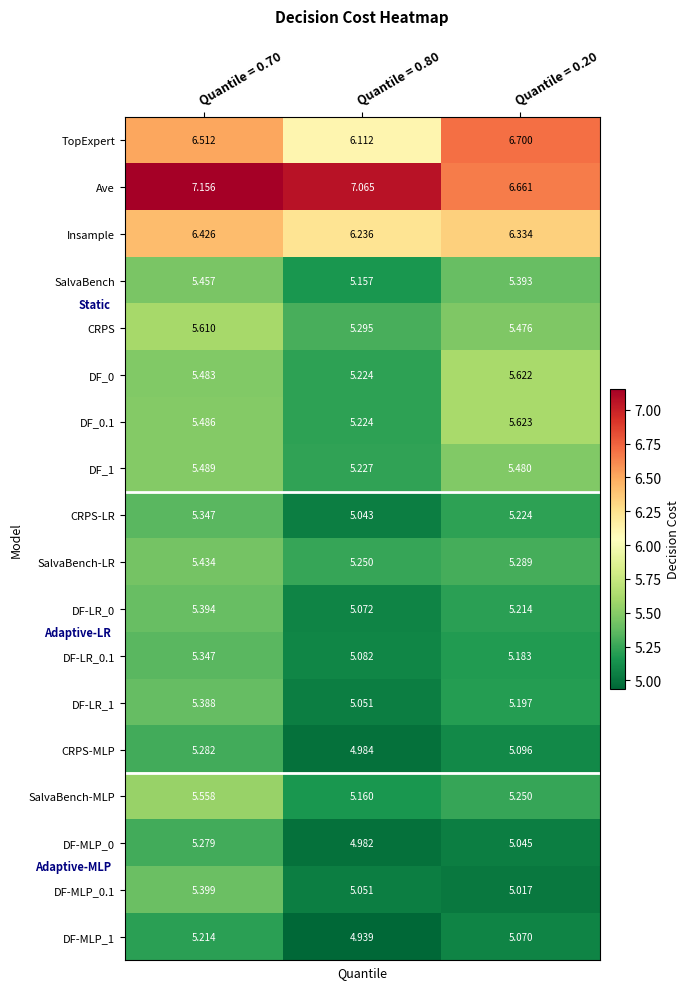

How many values in the DF-MLP_1 series exceed 5?

2